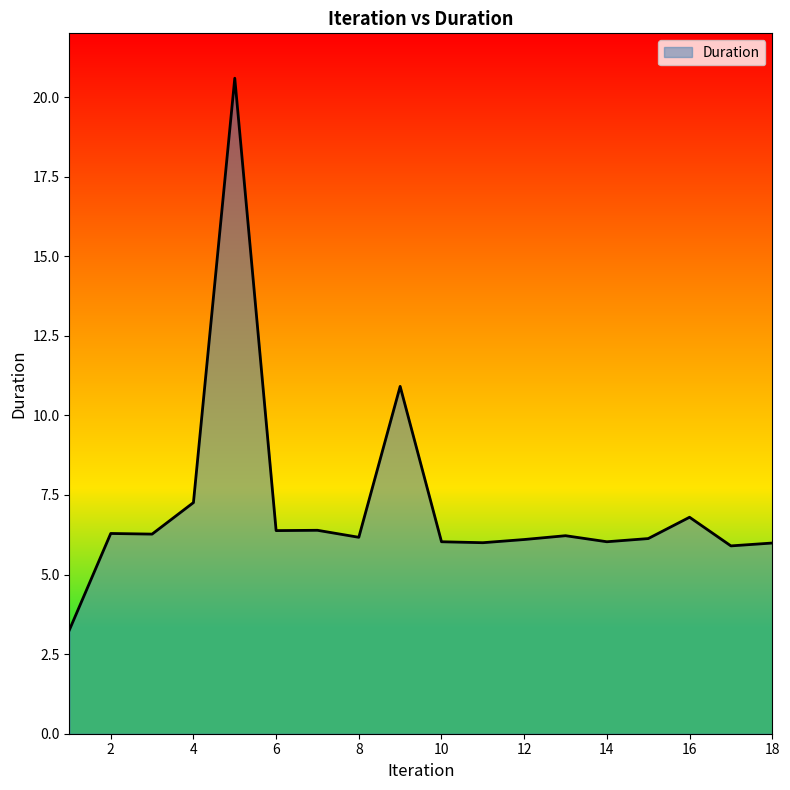

True or false: the data has more than 0 interior local peaks.

True